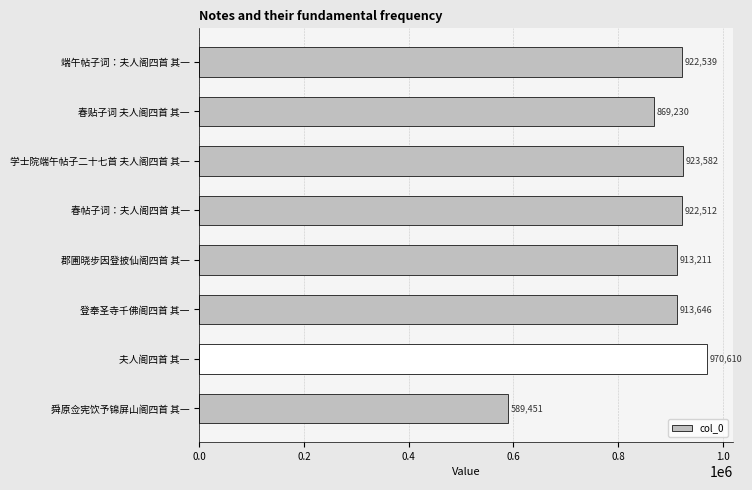

What is the change in value from 学士院端午帖子二十七首 夫人阁四首 其一 to 登奉圣寺千佛阁四首 其一?

-9936